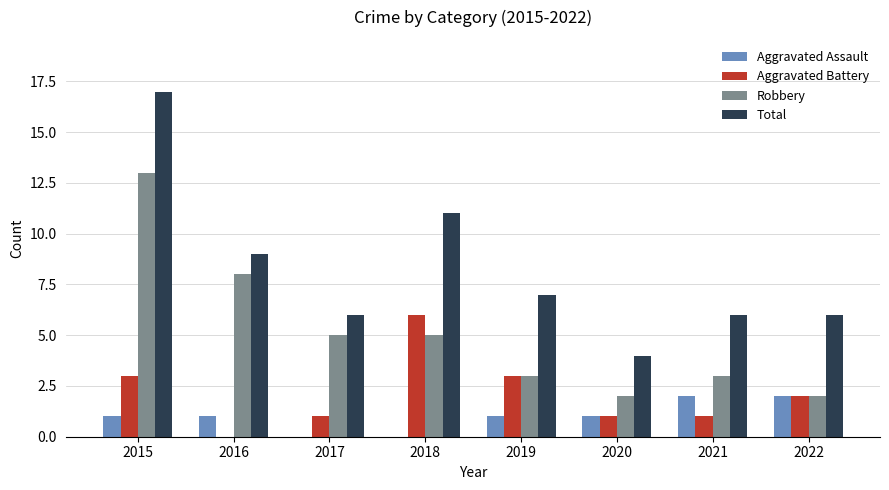

What value does the Aggravated Battery series have at 2018?

6